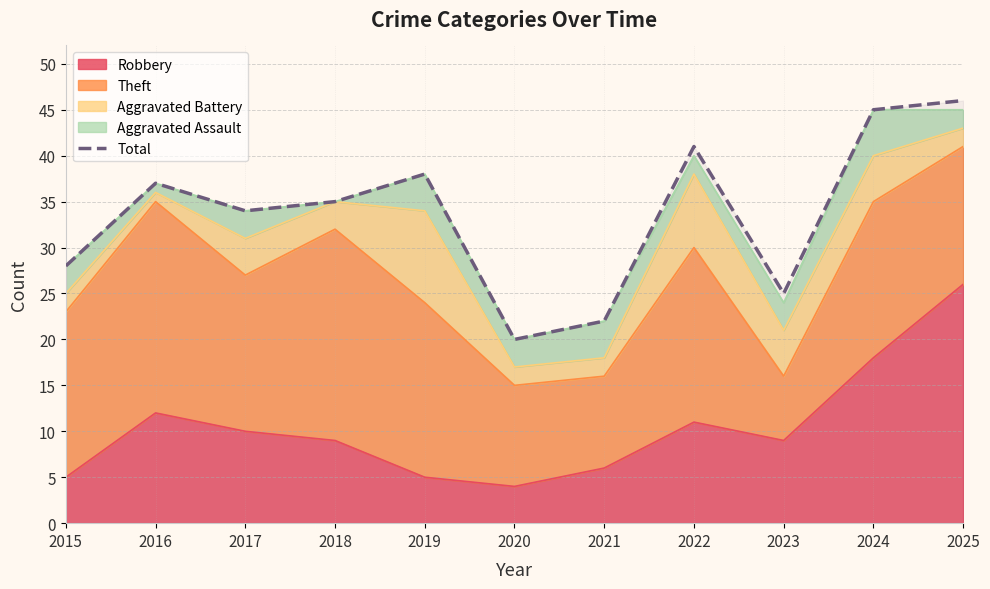

Reading right to left, transcribe all the data shown in this chart.

2025=46	2024=45	2023=25	2022=41	2021=22	2020=20	2019=38	2018=35	2017=34	2016=37	2015=28